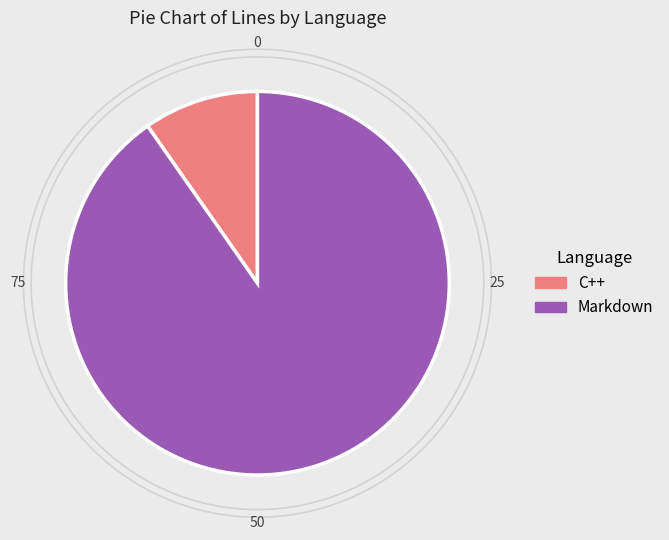

Which has a higher value, C++ or Markdown?

Markdown